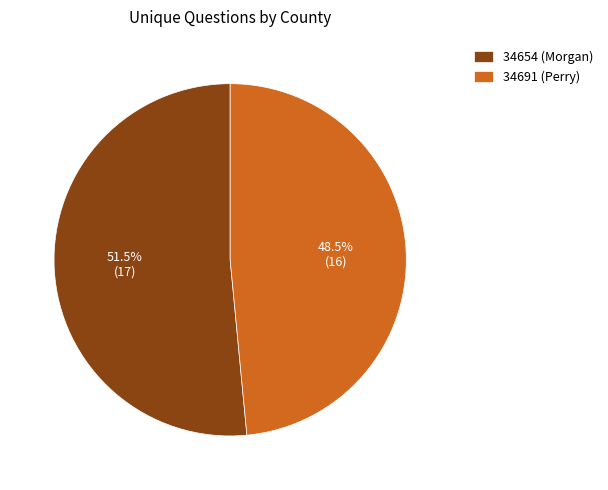

True or false: 34654 (Morgan) accounts for 39% of the total.

False